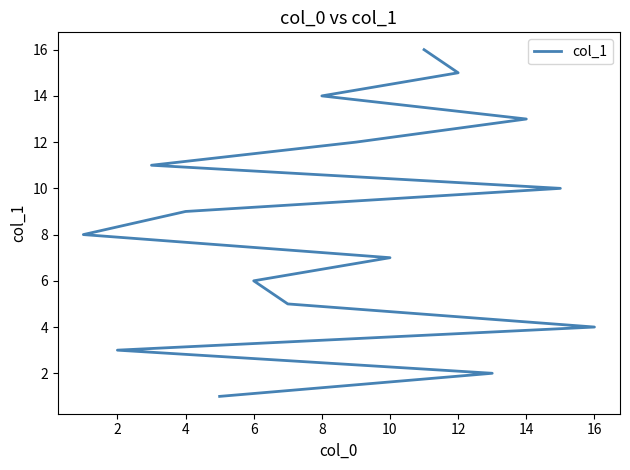

Read the value at 8.

14